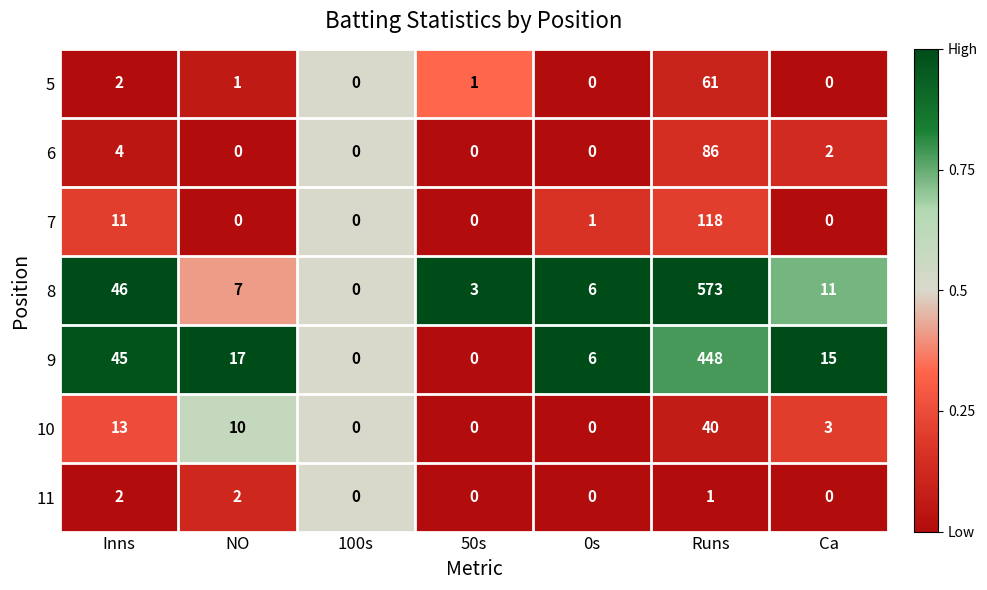

Read the 5 value at Runs, to the nearest 10.

60